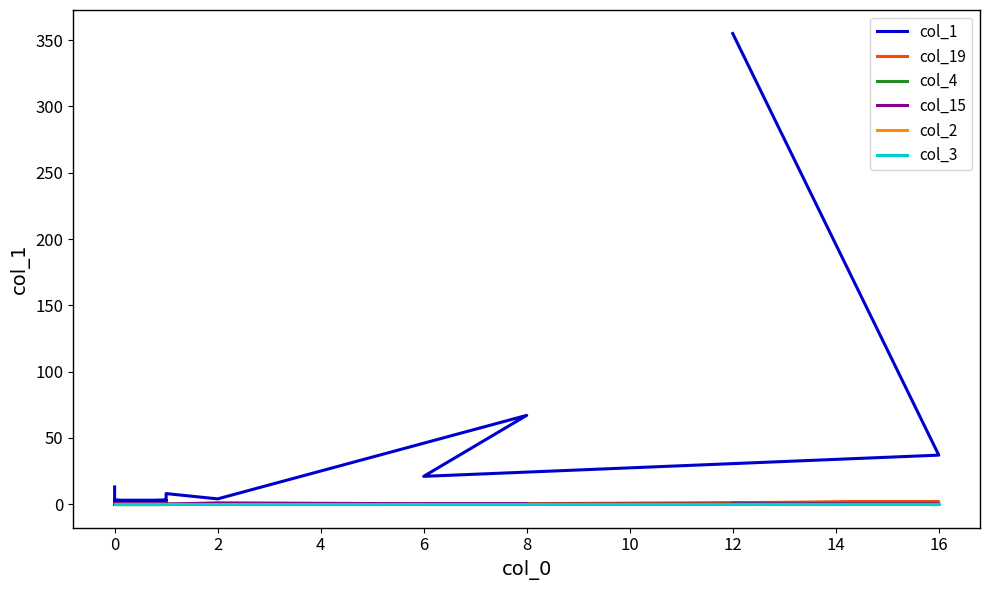

The col_4 series shows 0 at 0. True or false?

False